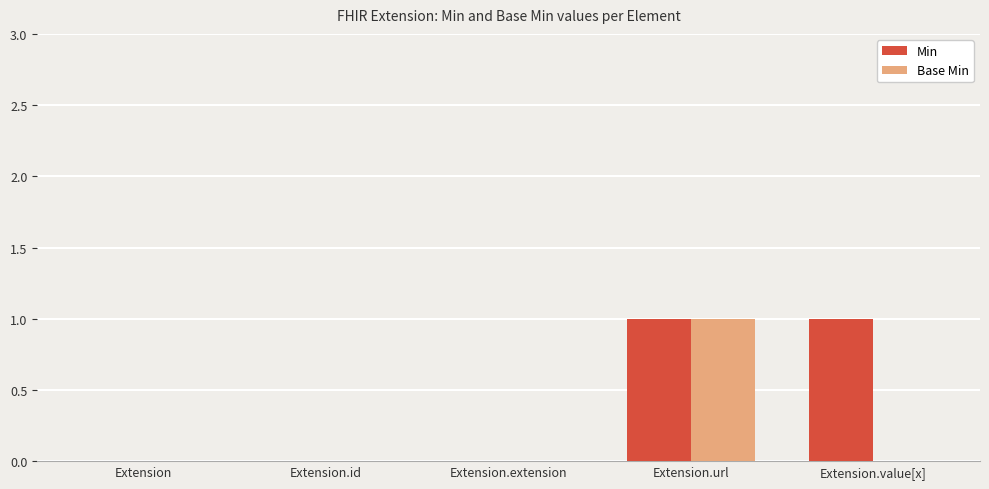

Which series has the largest total across all categories?

Min